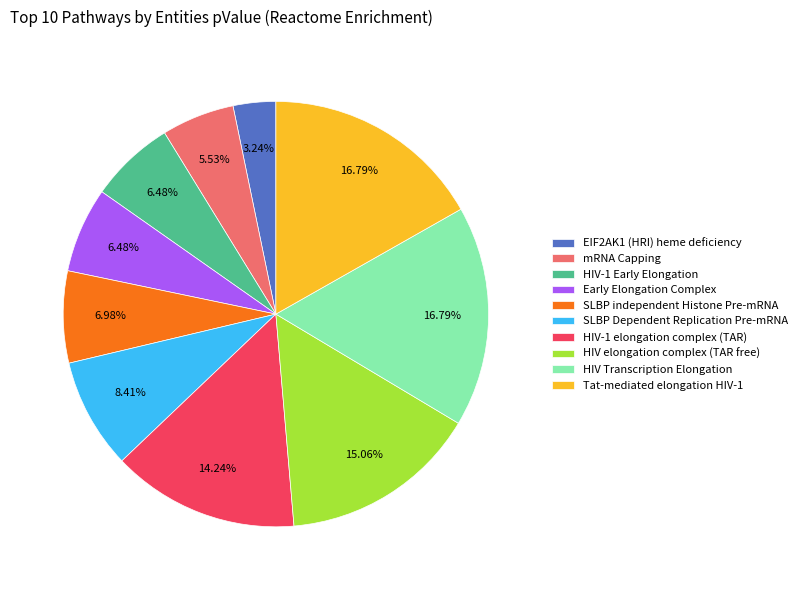

Between HIV Transcription Elongation and EIF2AK1 (HRI) heme deficiency, which is larger?

HIV Transcription Elongation